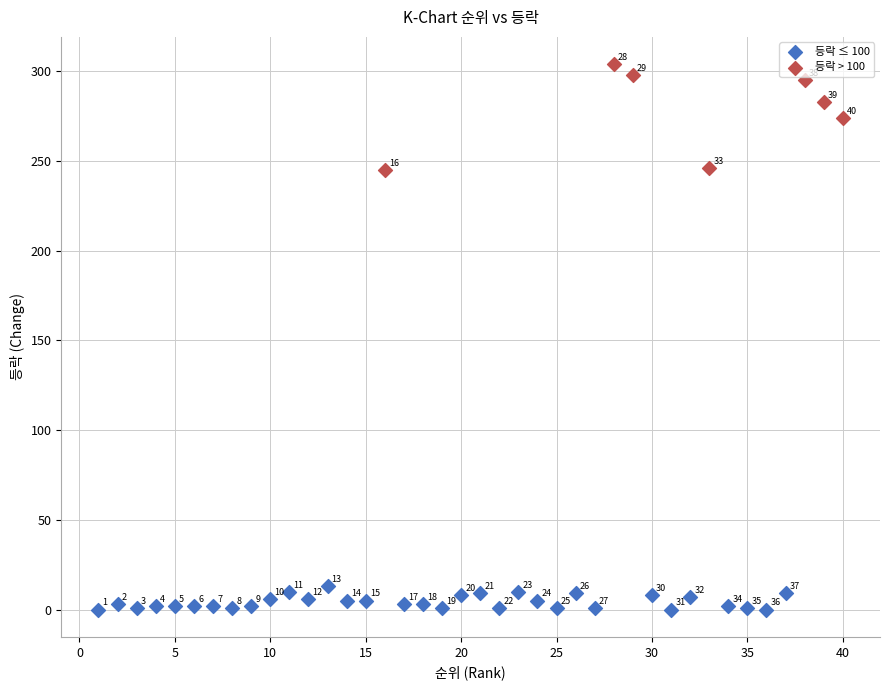

Which series reaches the minimum Y coordinate?

등락 ≤ 100